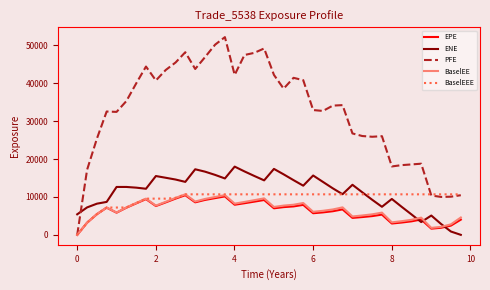

Which series ends up on top after the final intersection of ENE and BaselEEE?

BaselEEE